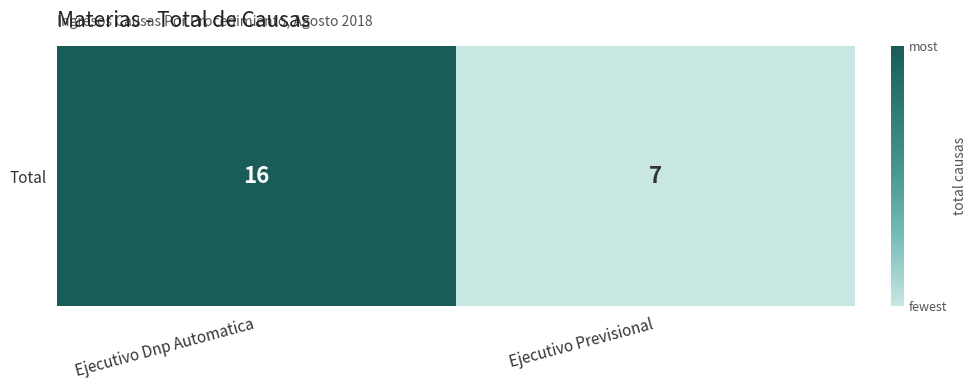

The chart shows a value of 23 at Ejecutivo Dnp Automatica. True or false?

False